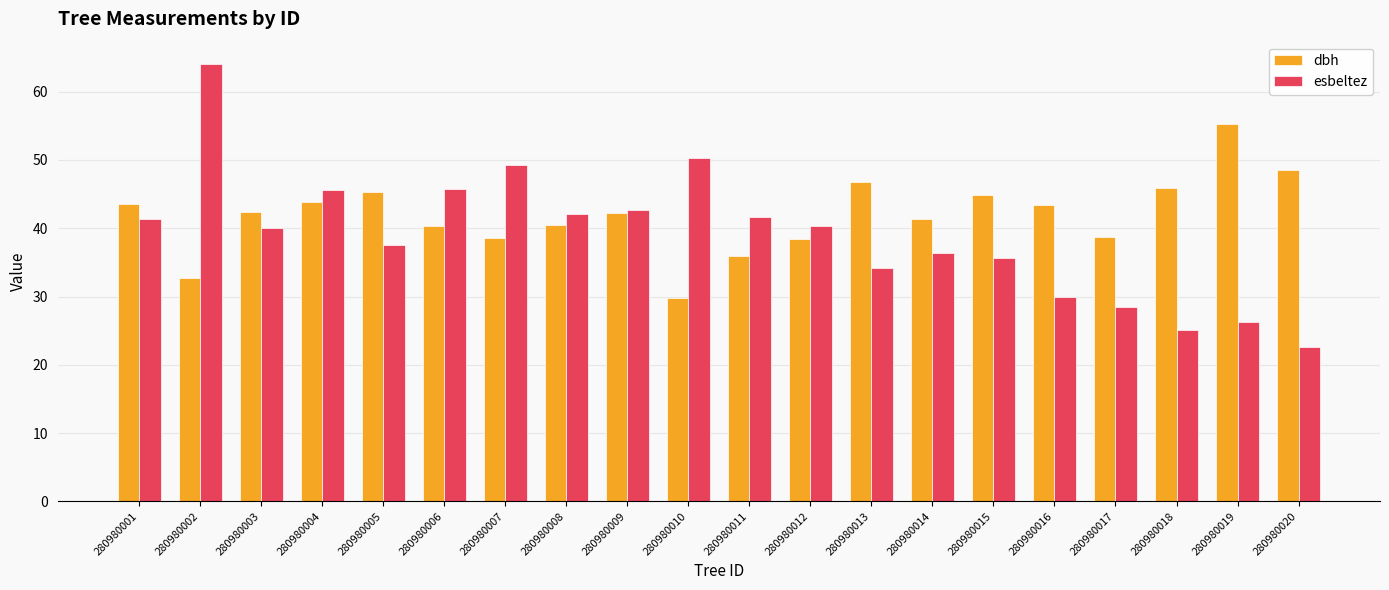

What are all the series names shown in the legend?

dbh, esbeltez